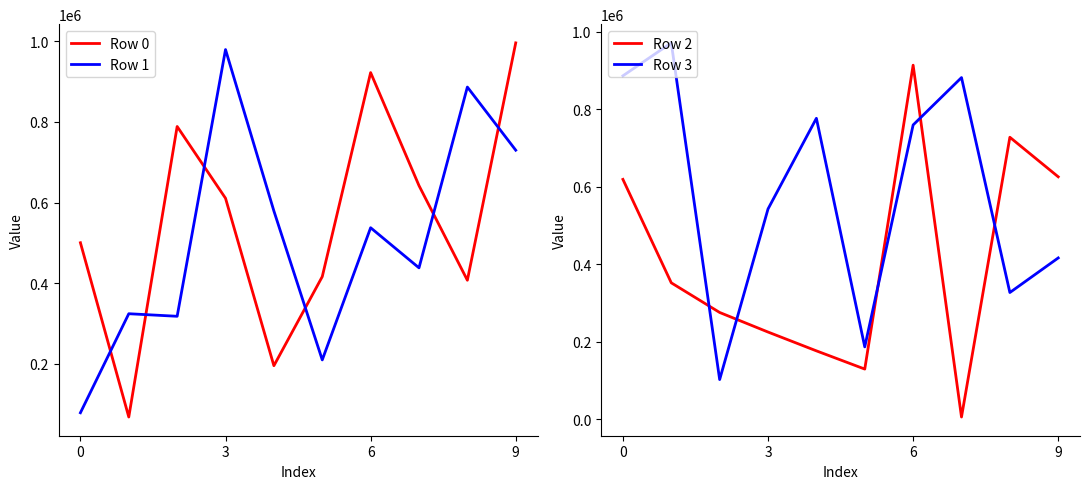

What are all the series names shown in the legend?

Row 0, Row 1, Row 2, Row 3